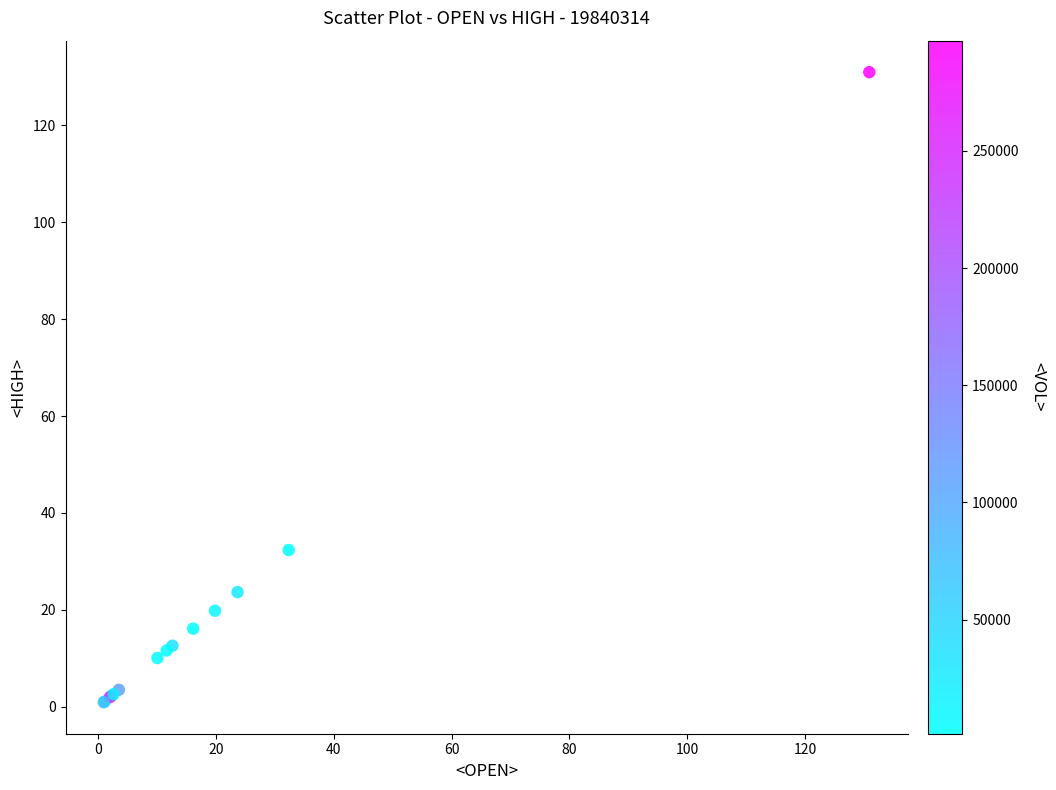

What Y value in the scatter plot is closest to 65?

32.4